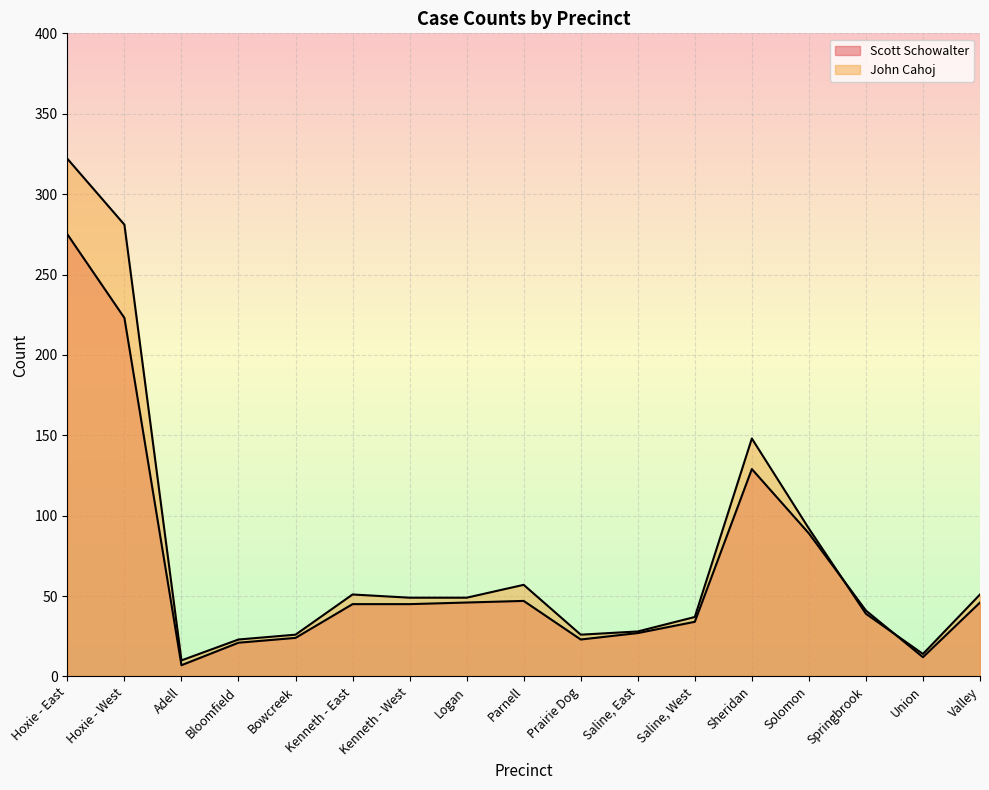

What is the difference between the maximum and minimum values in the Scott Schowalter series?

268